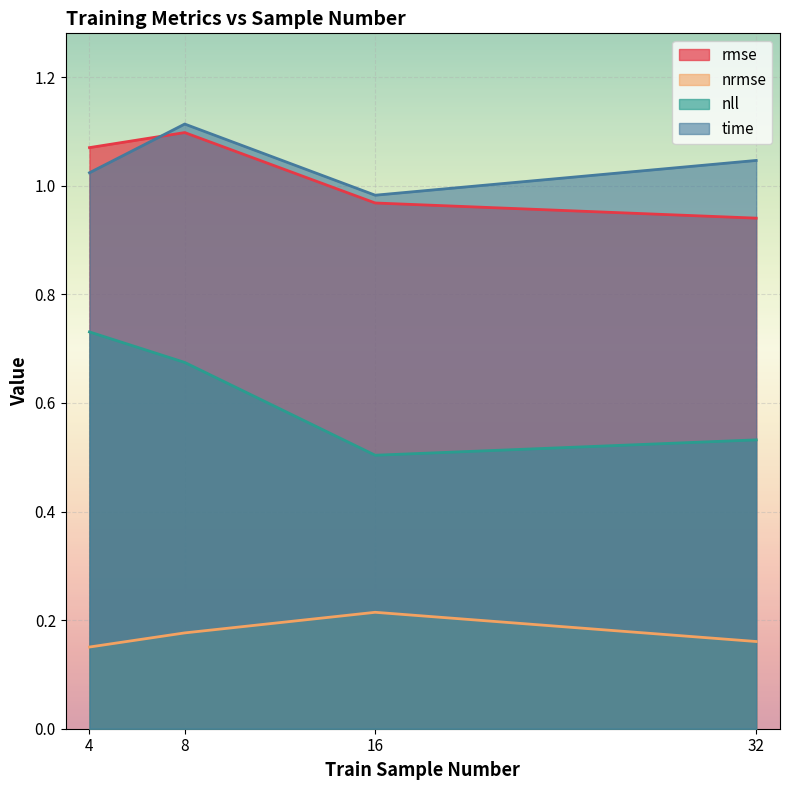

List the labels in order of time value, largest first.

8, 32, 4, 16